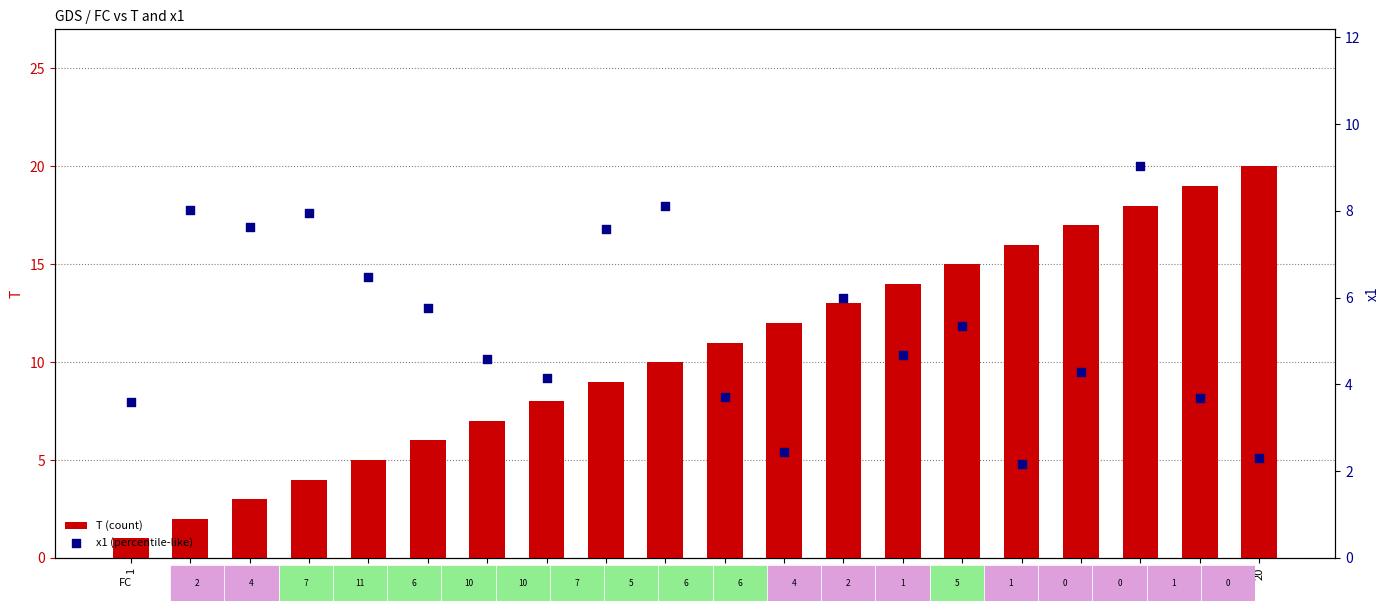

Which series reaches the minimum Y coordinate?

T (count)